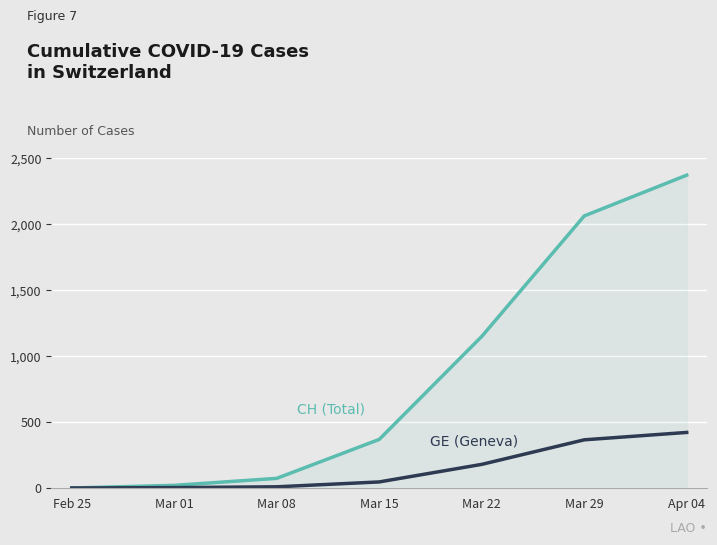

What is the maximum value shown in the chart?

2370